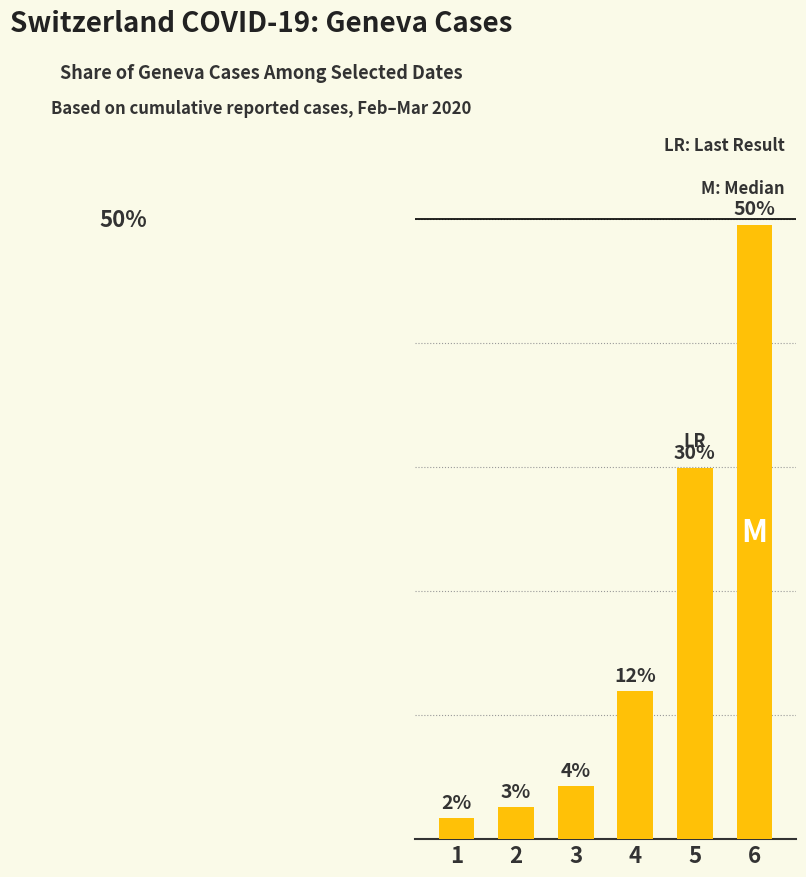

Which category has the highest value across all series?

6